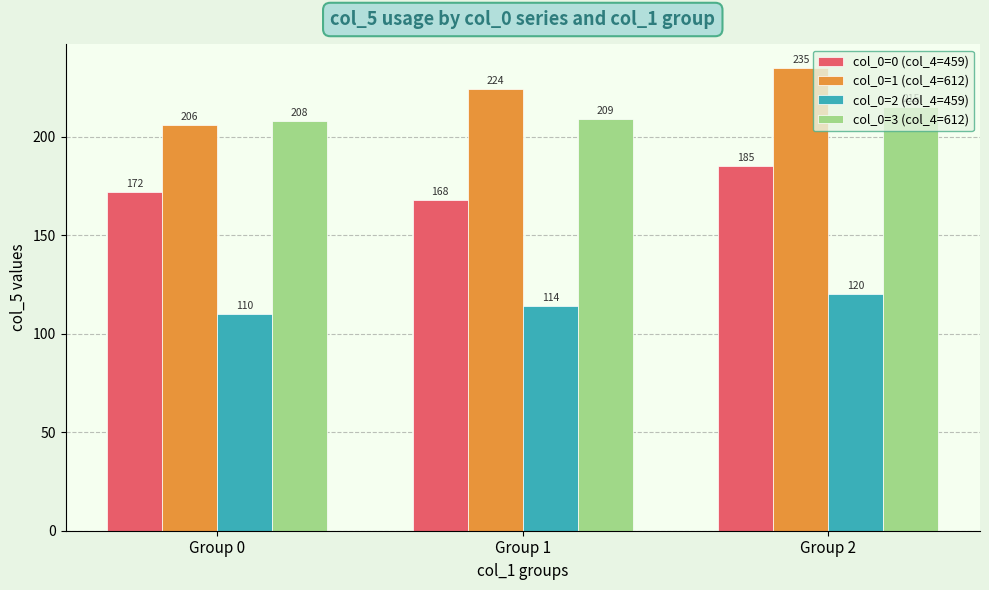

What are all the series names shown in the legend?

col_0=0 (col_4=459), col_0=1 (col_4=612), col_0=2 (col_4=459), col_0=3 (col_4=612)